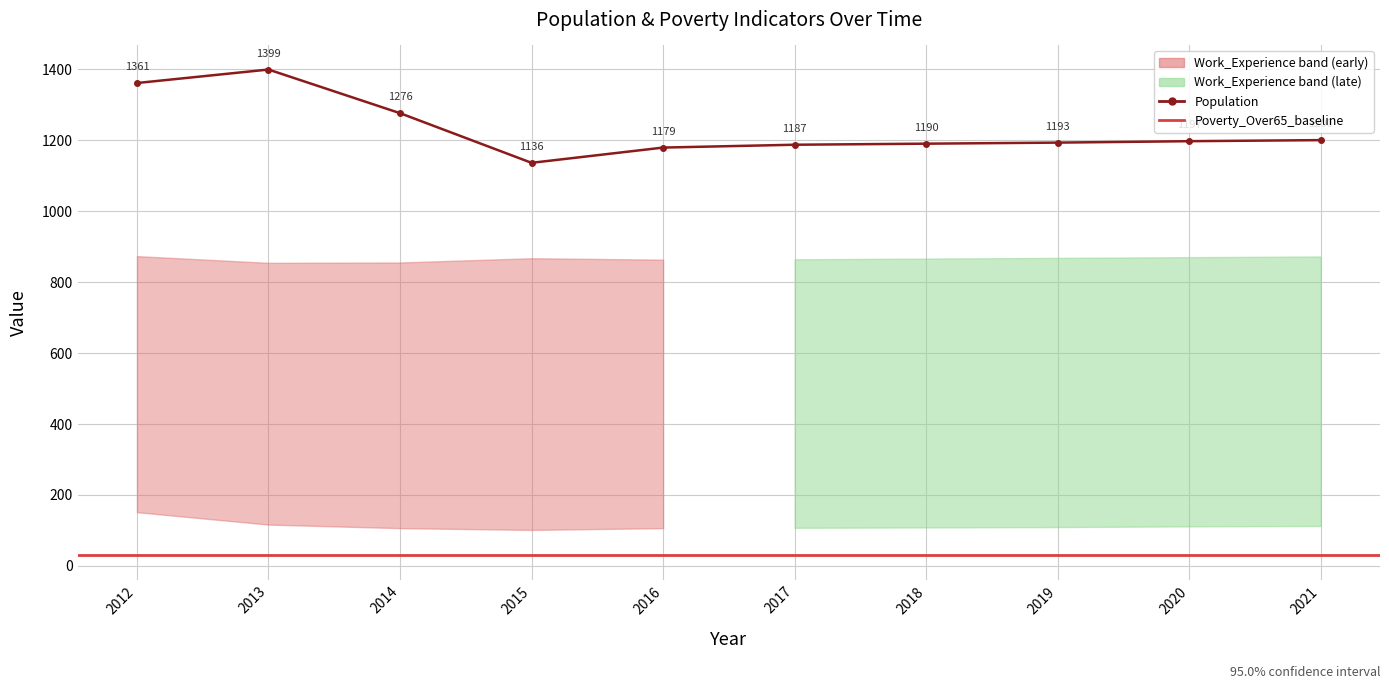

What is the maximum value for Work_Experience?

873